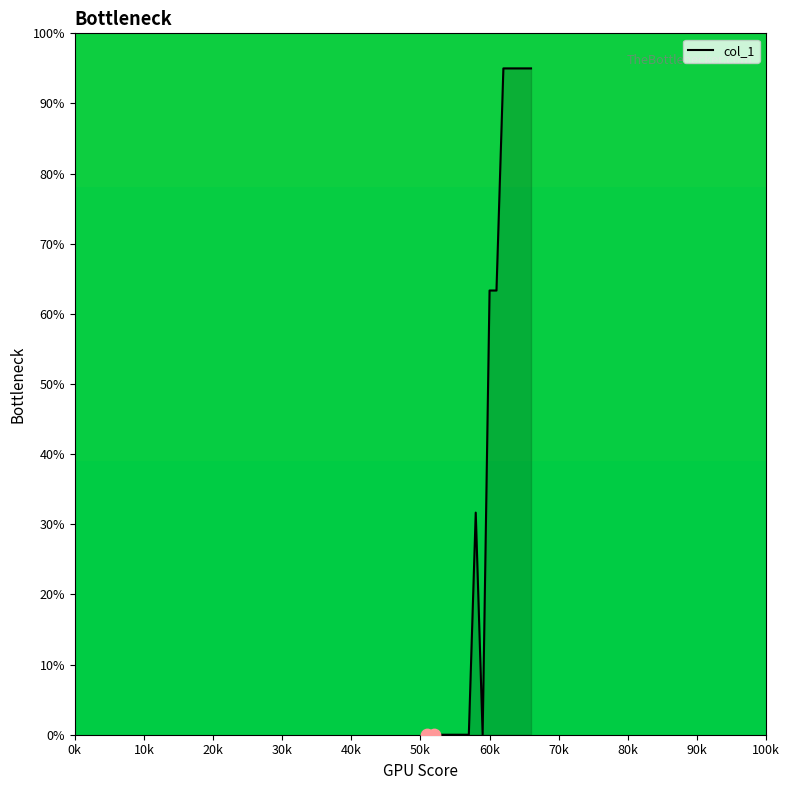

What is the difference between the maximum and minimum values?

95.0